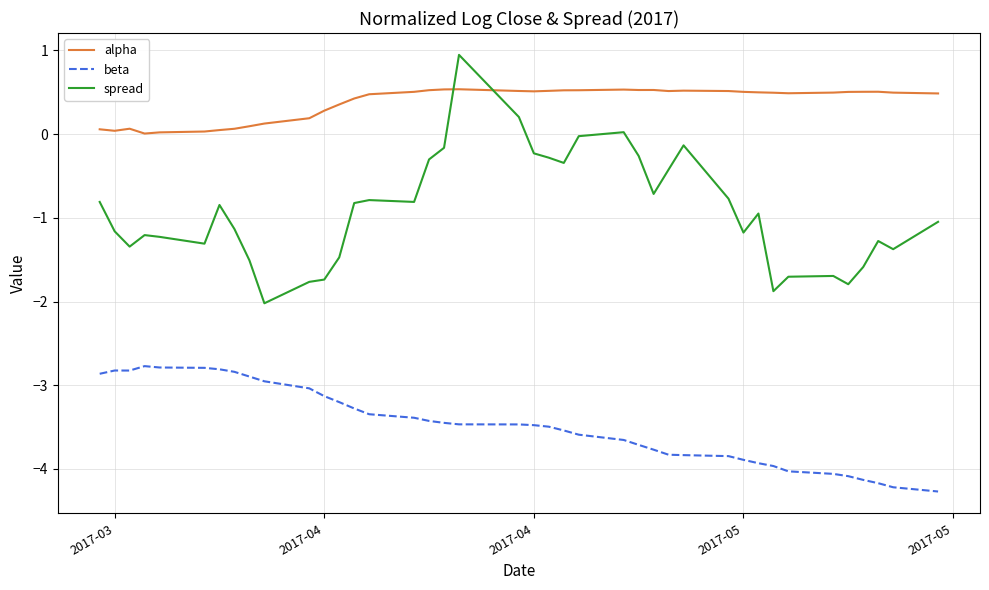

How many values in spread are below zero?

37